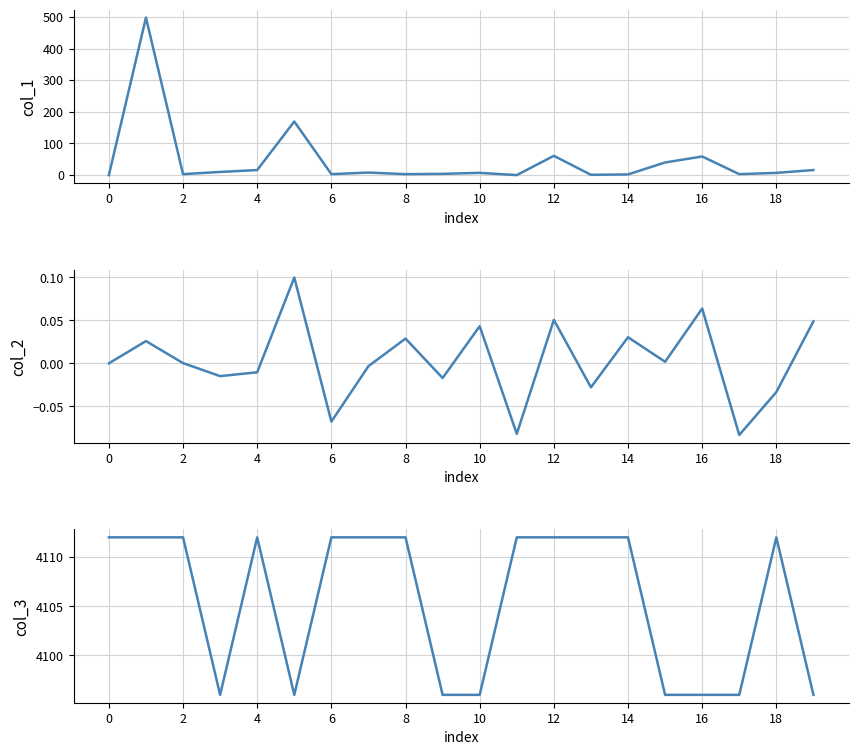

At how many categories does at least one series exceed 2494?

20